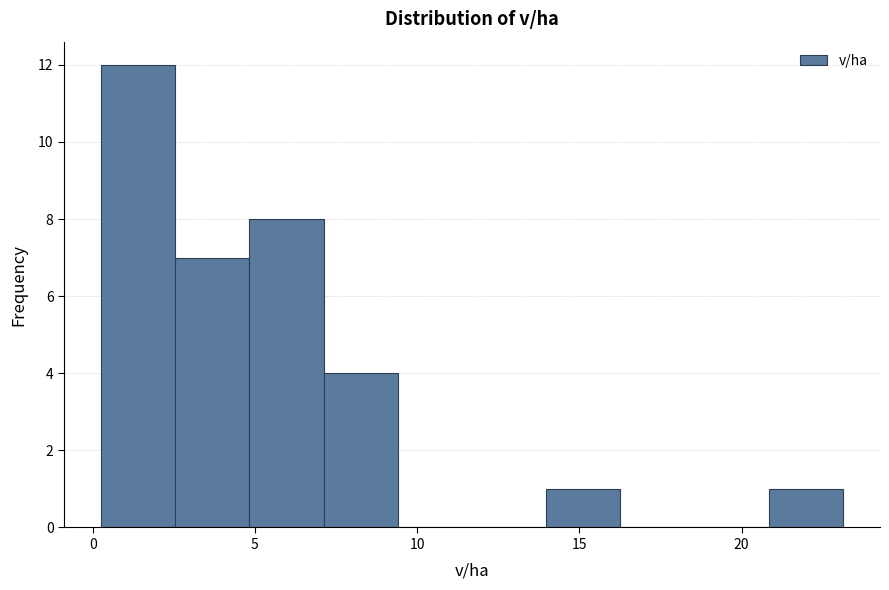

Reading left to right, transcribe this chart: for each bar, give the range it covers on the x-axis and its height. Neither the bar edges nor the heights are printed on the chart, so give them approximately, as read against the axes.

0.5 to 2.5: 12
2.5 to 5.0: 7
5.0 to 7.0: 8
7.0 to 9.5: 4
9.5 to 11.5: 0
11.5 to 14.0: 0
14.0 to 16.5: 1
16.5 to 18.5: 0
18.5 to 21.0: 0
21.0 to 23.0: 1